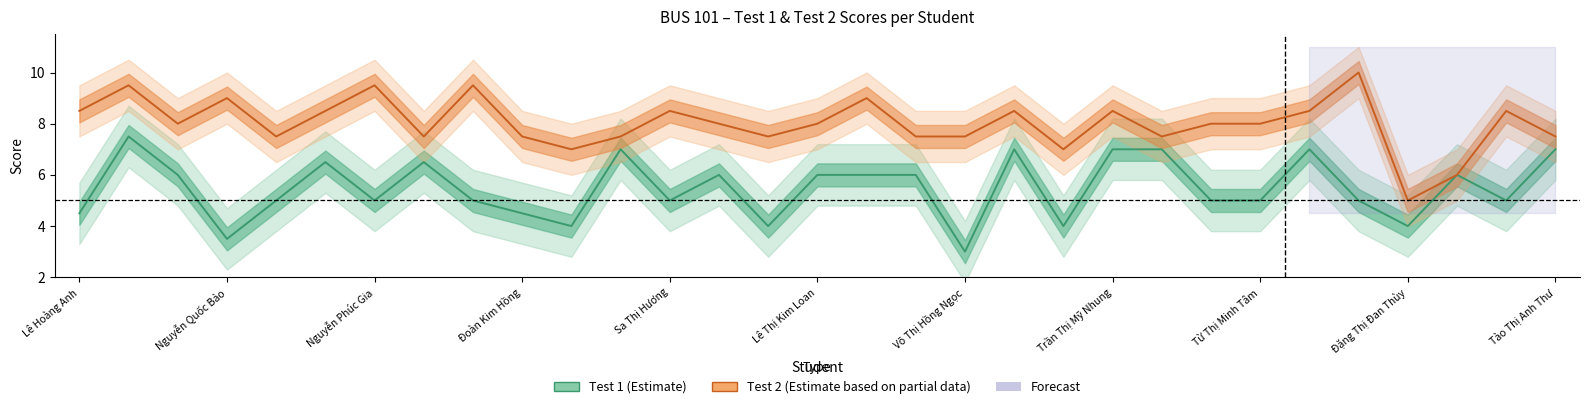

Does the chart have visible grid lines?

No